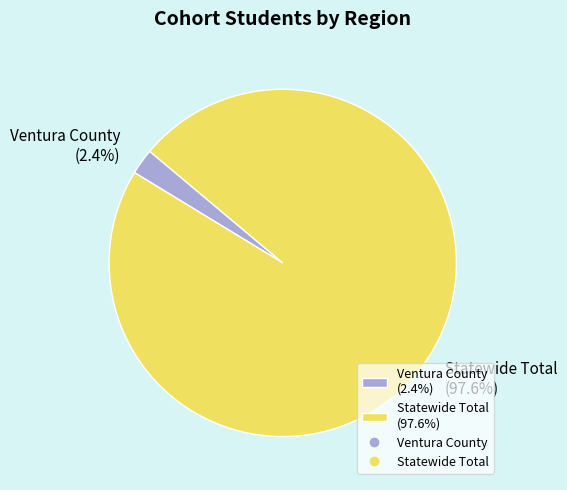

To the nearest percent, what is the difference between the Ventura County and Statewide Total slice percentages?

95%